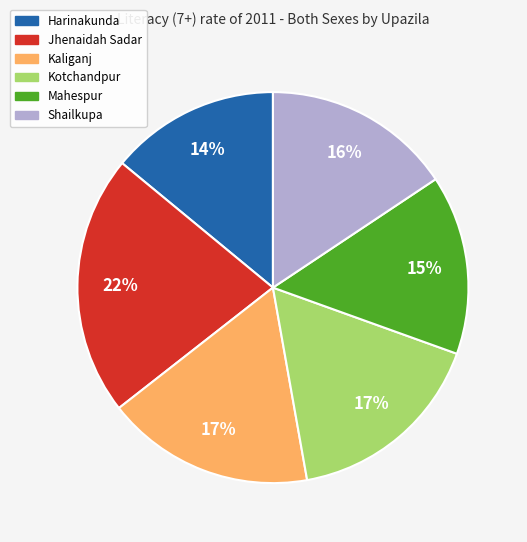

How many segments does this pie chart have?

6